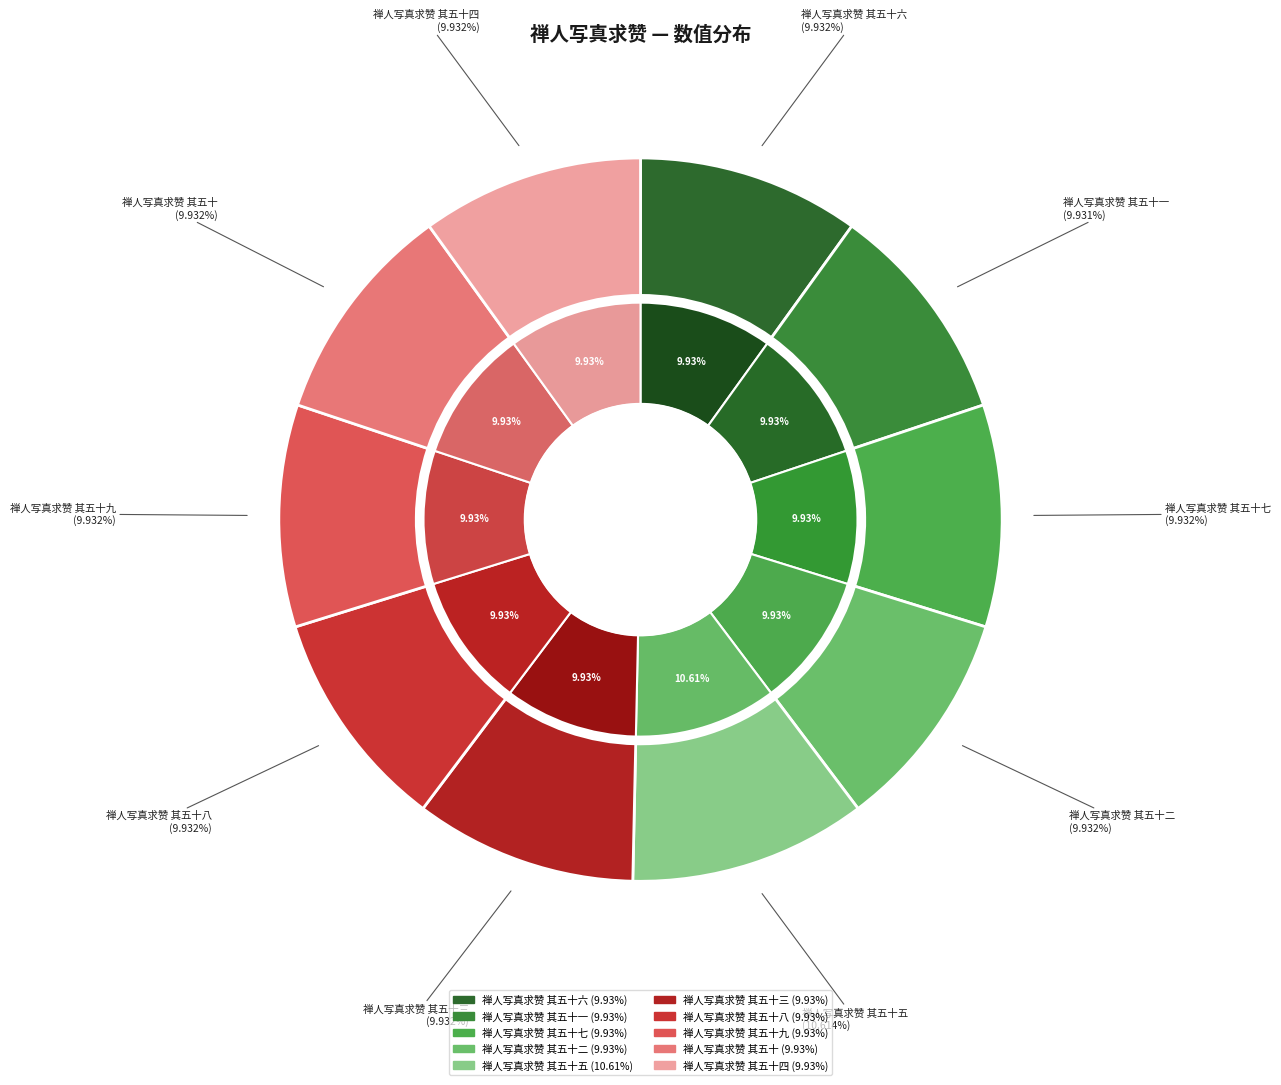

Rank the categories by value from highest to lowest.

禅人写真求赞 其五十五, 禅人写真求赞 其五十六, 禅人写真求赞 其五十九, 禅人写真求赞 其五十四, 禅人写真求赞 其五十八, 禅人写真求赞 其五十三, 禅人写真求赞 其五十二, 禅人写真求赞 其五十, 禅人写真求赞 其五十七, 禅人写真求赞 其五十一